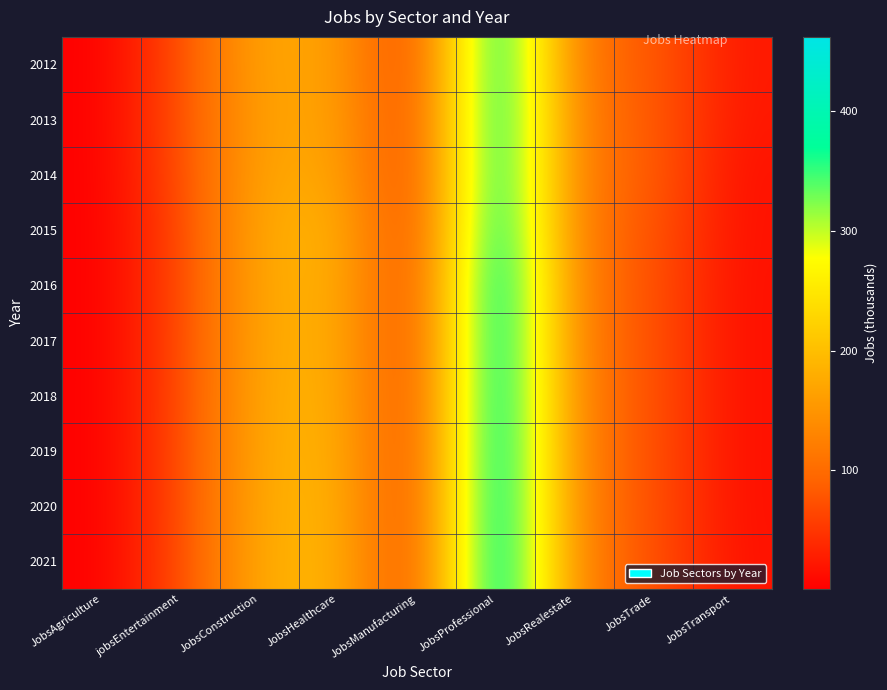

Reading right to left, transcribe all the data shown in this chart.

2012: JobsTransport=23	JobsTrade=86	JobsRealestate=105	JobsProfessional=436	JobsManufacturing=37	JobsHealthcare=167	JobsConstruction=174	jobsEntertainment=69	JobsAgriculture=1
2013: JobsTransport=22	JobsTrade=86	JobsRealestate=112	JobsProfessional=437	JobsManufacturing=39	JobsHealthcare=171	JobsConstruction=168	jobsEntertainment=71	JobsAgriculture=1
2014: JobsTransport=17	JobsTrade=88	JobsRealestate=111	JobsProfessional=436	JobsManufacturing=36	JobsHealthcare=176	JobsConstruction=172	jobsEntertainment=68	JobsAgriculture=1
2015: JobsTransport=17	JobsTrade=81	JobsRealestate=111	JobsProfessional=444	JobsManufacturing=35	JobsHealthcare=192	JobsConstruction=177	jobsEntertainment=63	JobsAgriculture=1
2016: JobsTransport=16	JobsTrade=77	JobsRealestate=114	JobsProfessional=458	JobsManufacturing=38	JobsHealthcare=189	JobsConstruction=176	jobsEntertainment=63	JobsAgriculture=1
2017: JobsTransport=16	JobsTrade=77	JobsRealestate=115	JobsProfessional=457	JobsManufacturing=38	JobsHealthcare=188	JobsConstruction=176	jobsEntertainment=64	JobsAgriculture=1
2018: JobsTransport=16	JobsTrade=77	JobsRealestate=117	JobsProfessional=459	JobsManufacturing=38	JobsHealthcare=190	JobsConstruction=178	jobsEntertainment=64	JobsAgriculture=1
2019: JobsTransport=16	JobsTrade=76	JobsRealestate=118	JobsProfessional=460	JobsManufacturing=38	JobsHealthcare=192	JobsConstruction=179	jobsEntertainment=65	JobsAgriculture=1
2020: JobsTransport=16	JobsTrade=76	JobsRealestate=119	JobsProfessional=461	JobsManufacturing=38	JobsHealthcare=194	JobsConstruction=180	jobsEntertainment=65	JobsAgriculture=1
2021: JobsTransport=17	JobsTrade=76	JobsRealestate=121	JobsProfessional=462	JobsManufacturing=38	JobsHealthcare=195	JobsConstruction=181	jobsEntertainment=66	JobsAgriculture=1